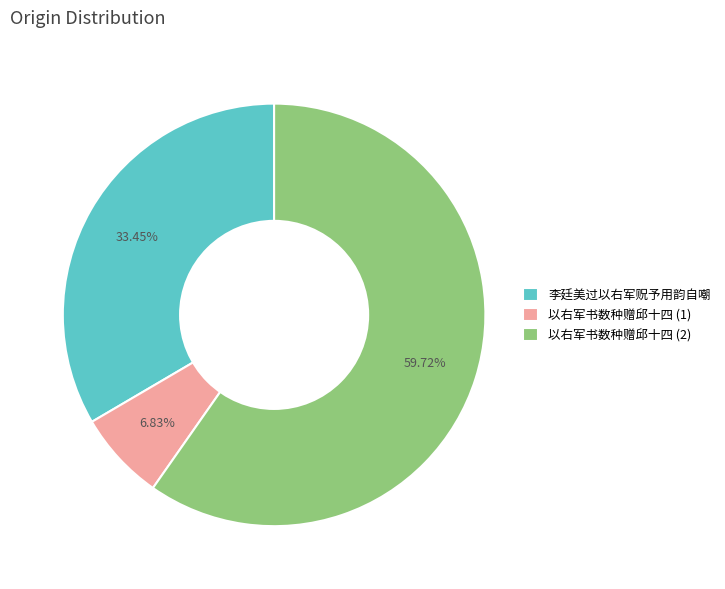

Which has a higher value, 李廷美过以右军贶予用韵自嘲 or 以右军书数种赠邱十四 (1)?

李廷美过以右军贶予用韵自嘲